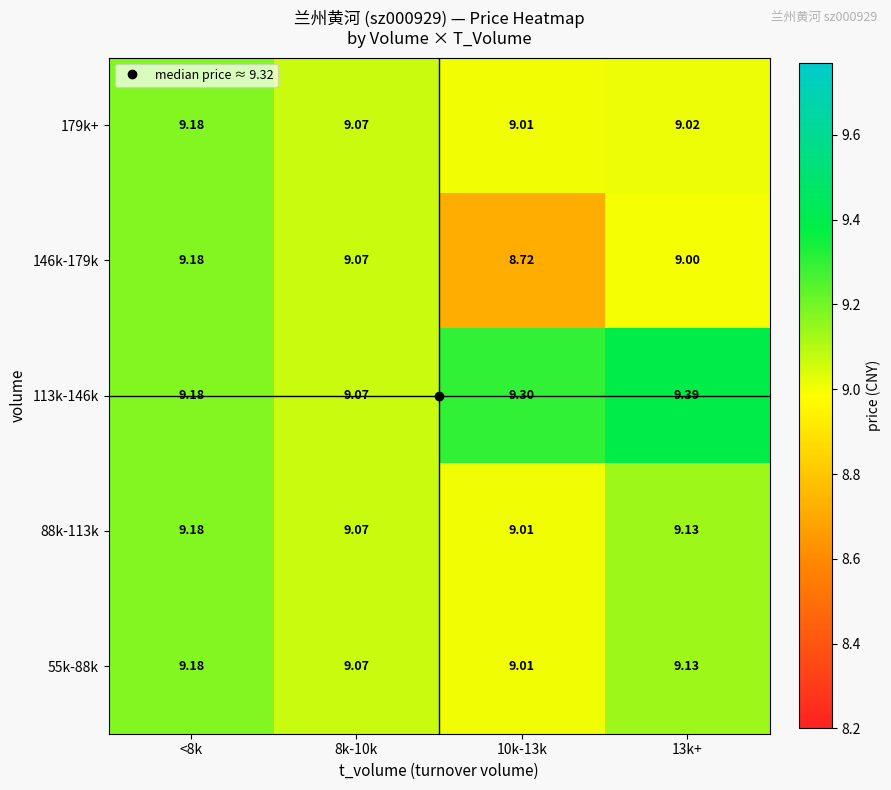

How many data points does each series have?

4